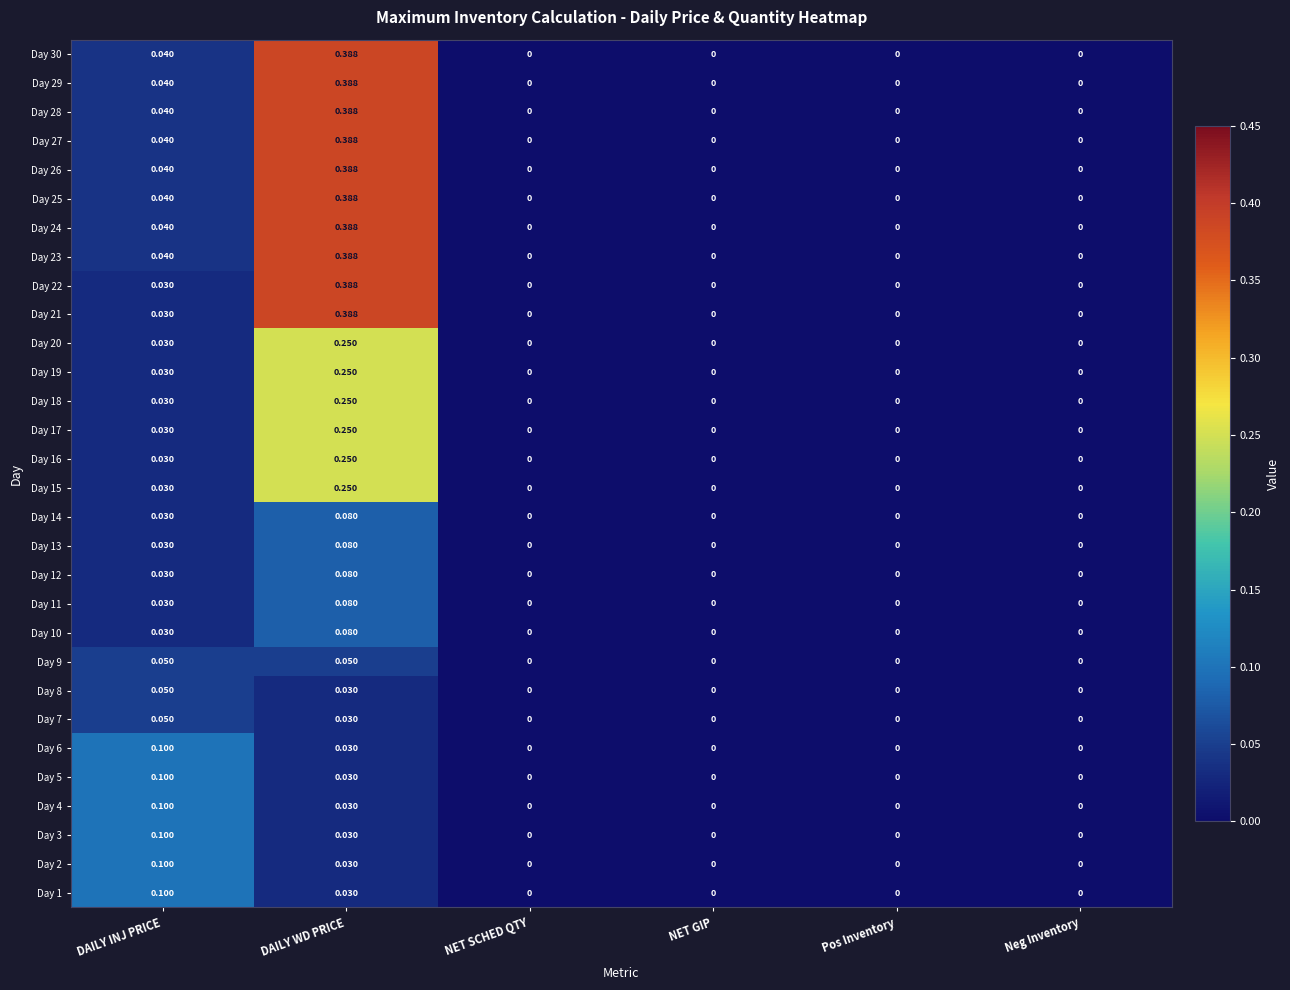

At which category is the sum across all series the highest?

DAILY WD PRICE